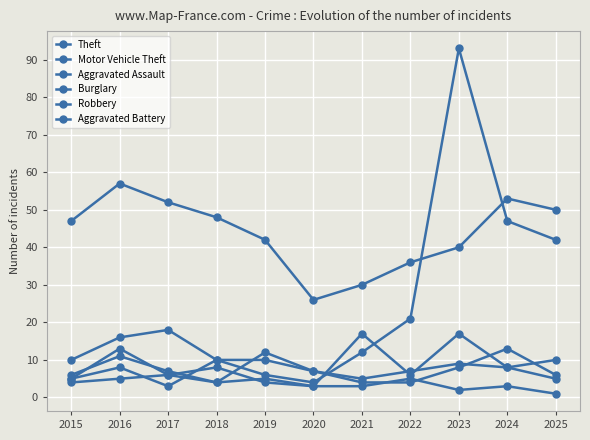

How many distinct data groups are displayed?

6